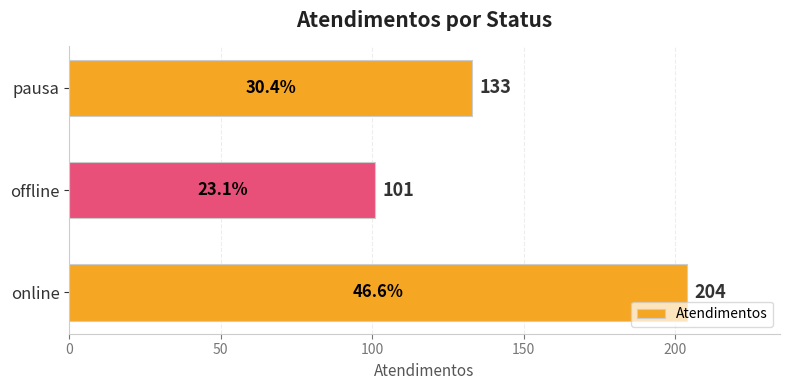

What is the average value?

146